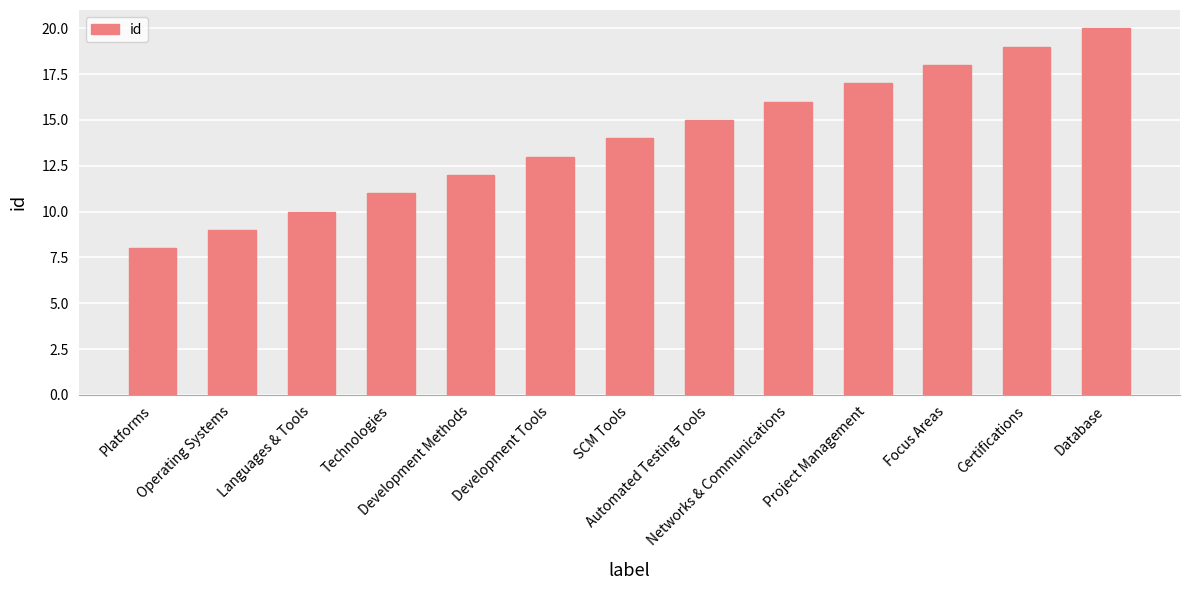

How many bars are there in total?

13